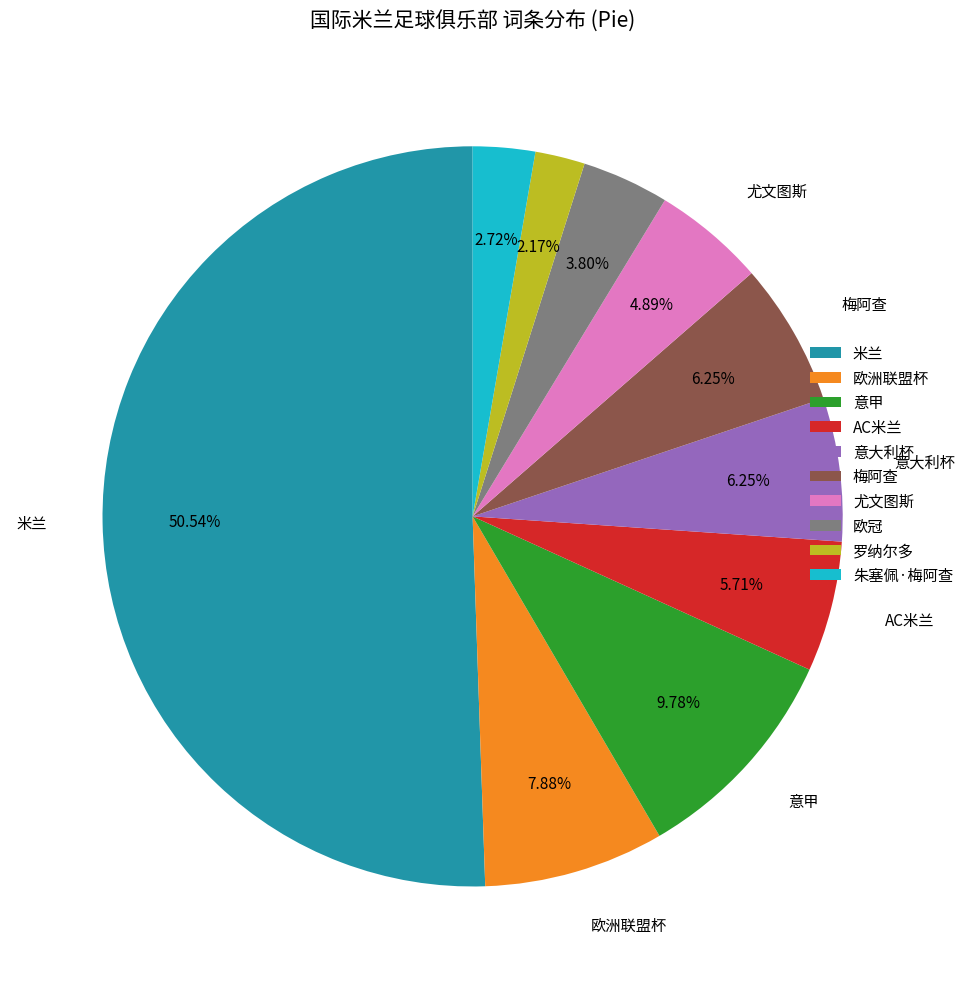

Approximately how many times larger is the value at 梅阿查 compared to 罗纳尔多?

2.9